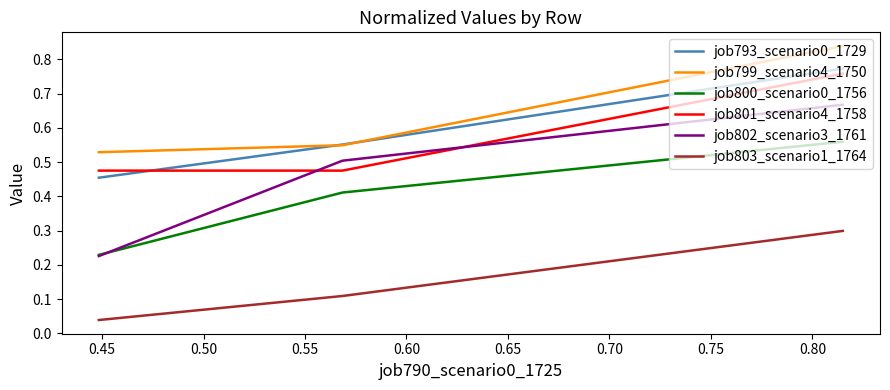

How many lines are shown in the chart?

6